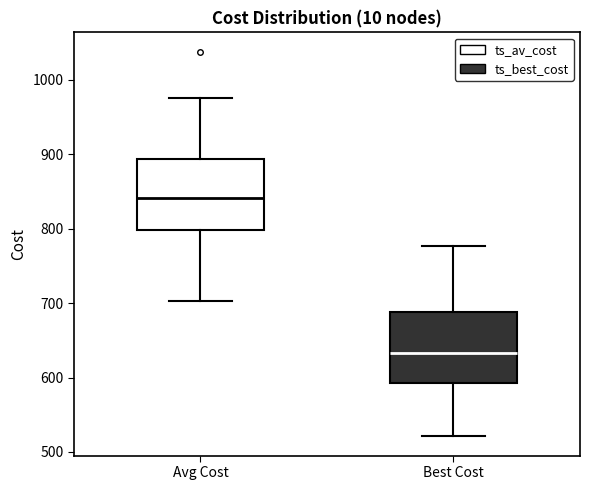

Which box's median line is the highest?

Avg Cost